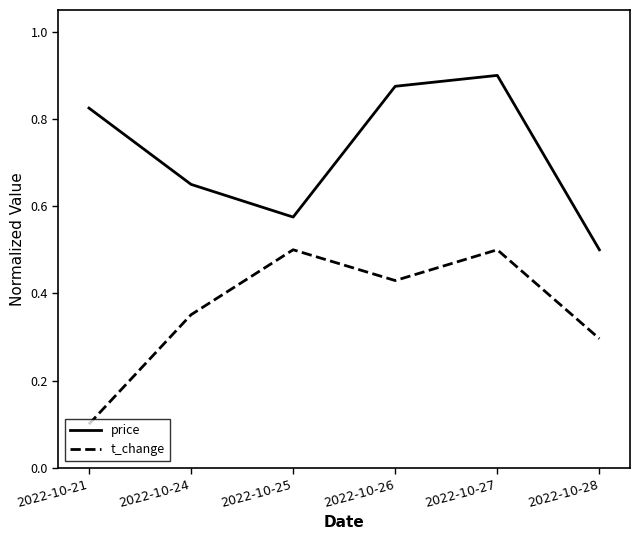

In price, how many points are higher than both neighbors (excluding endpoints)?

1